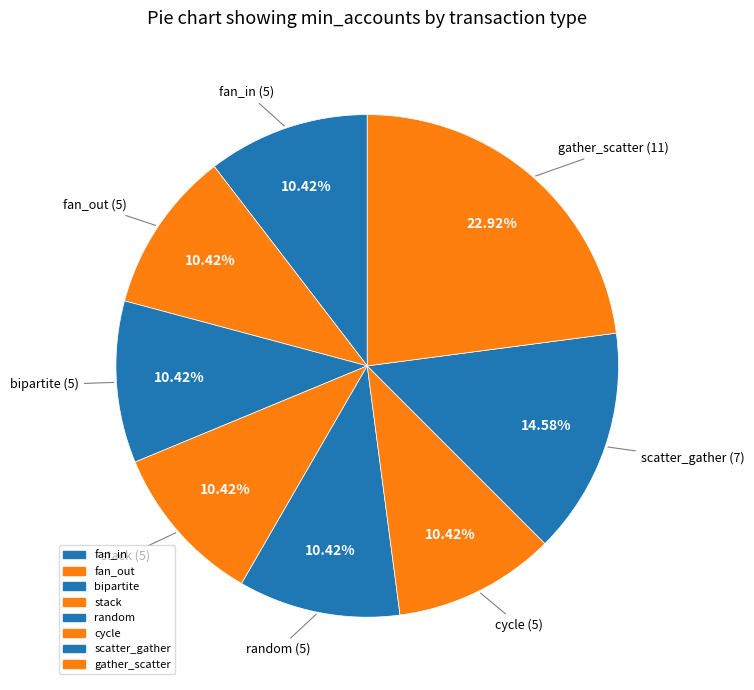

Count the number of slices in the pie.

8